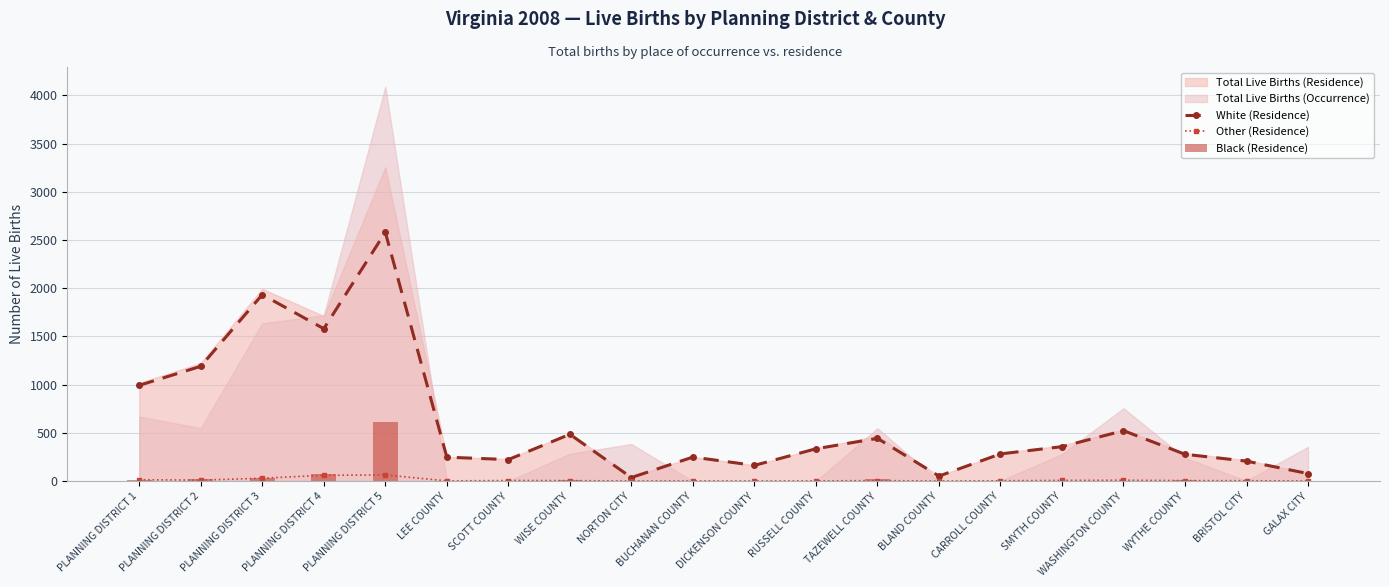

Between PLANNING DISTRICT 2 and CARROLL COUNTY, which series saw the biggest shift?

White (Residence)